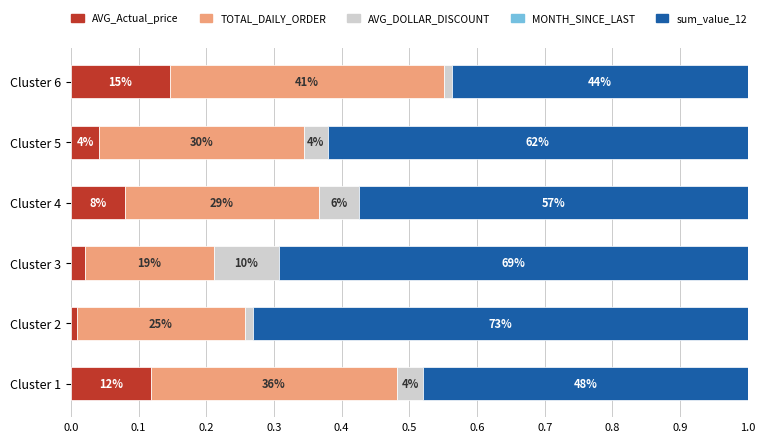

What is the value of the sum_value_12 bar at the 5th from the left?

0.6